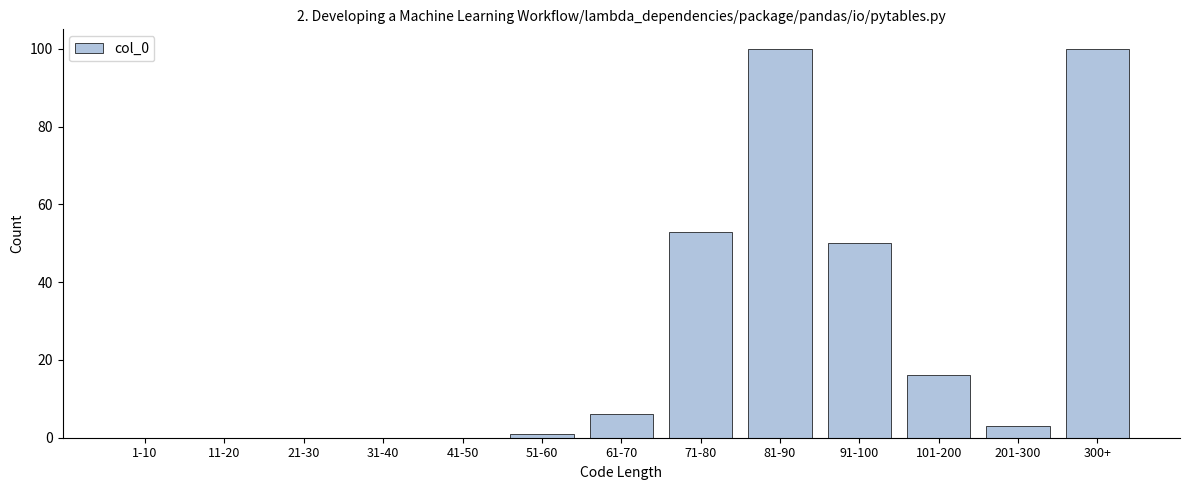

Reading left to right, extract all data points from this chart.

1-10=0	11-20=0	21-30=0	31-40=0	41-50=0	51-60=1	61-70=6	71-80=53	81-90=100	91-100=50	101-200=16	201-300=3	300+=100